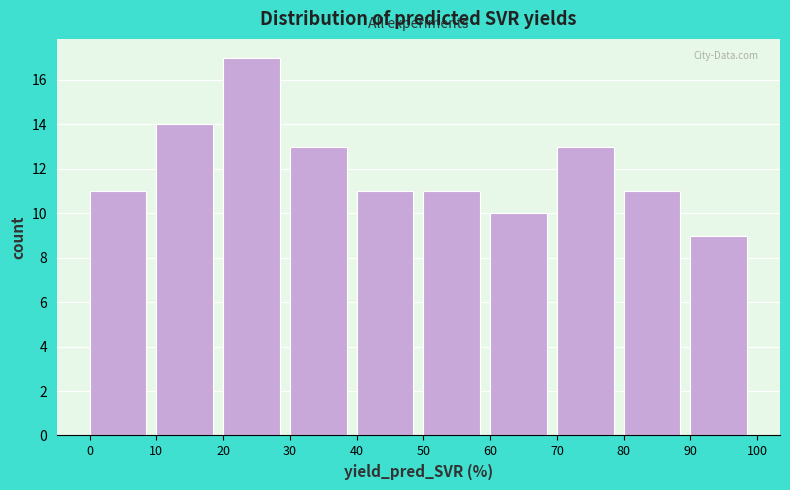

Reading left to right, transcribe this chart: for each bar, give the range it covers on the x-axis and its height. The values are not printed on the chart, so give them approximately, as read against the axis.

0 to 10: 11
10 to 20: 14
20 to 30: 17
30 to 40: 13
40 to 50: 11
50 to 60: 11
60 to 70: 10
70 to 80: 13
80 to 90: 11
90 to 100: 9